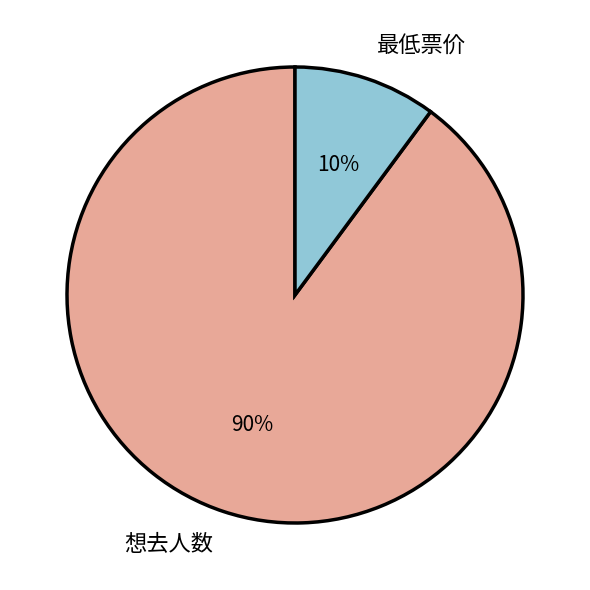

What percentage is the 最低票价 slice, to the nearest percent?

10%